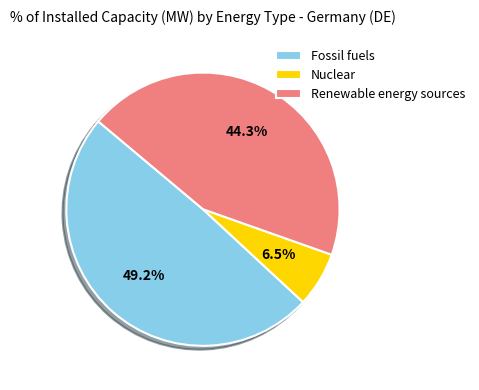

Does Fossil fuels represent more than half of the total?

No